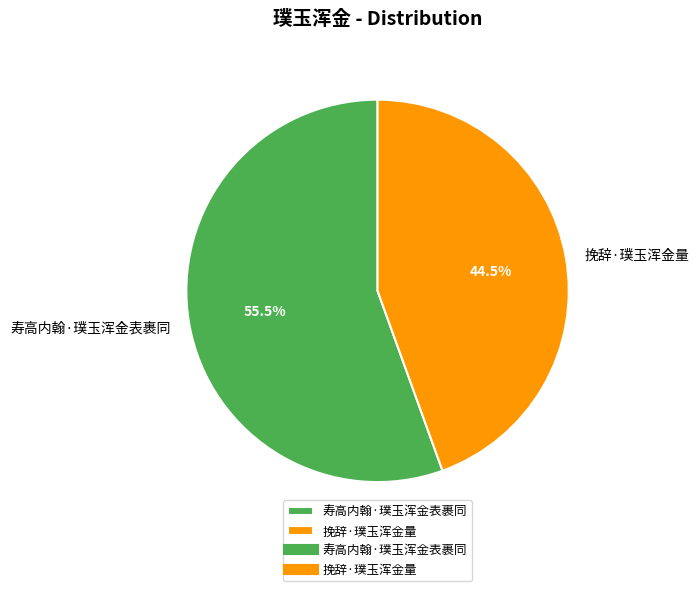

To the nearest percent, what is the average slice percentage?

50%